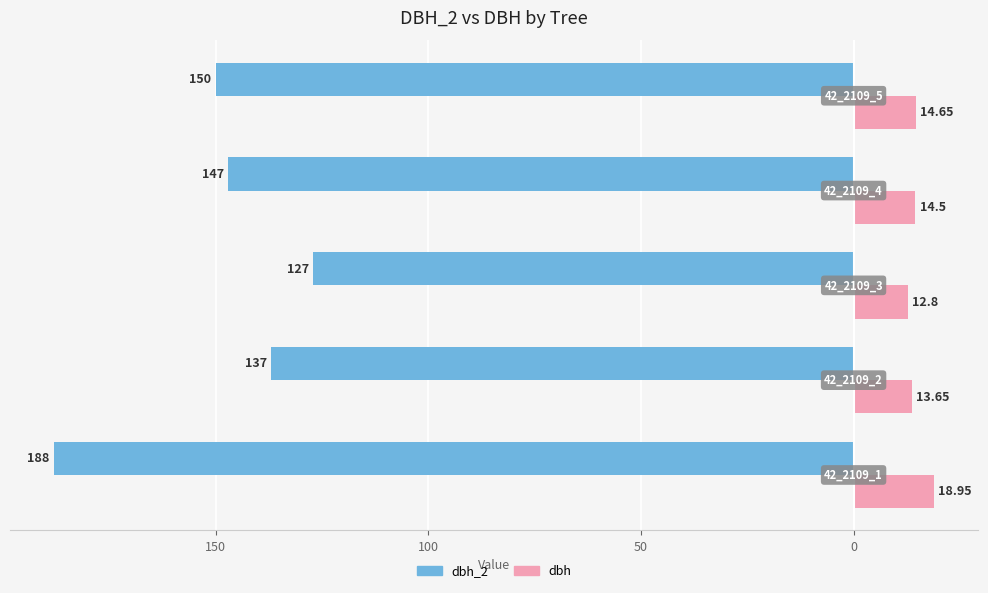

What are all the series names shown in the legend?

dbh_2, dbh